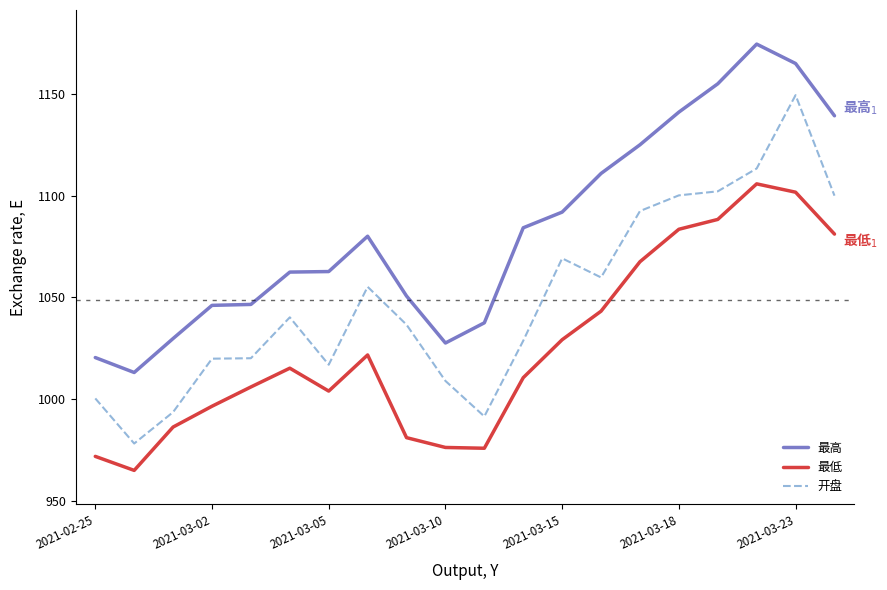

Which series has the largest total across all categories?

最高